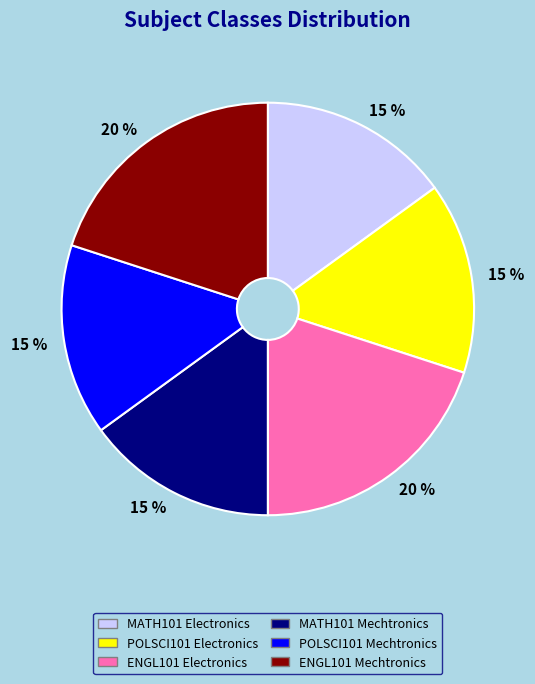

To the nearest percent, what is the average slice percentage?

17%